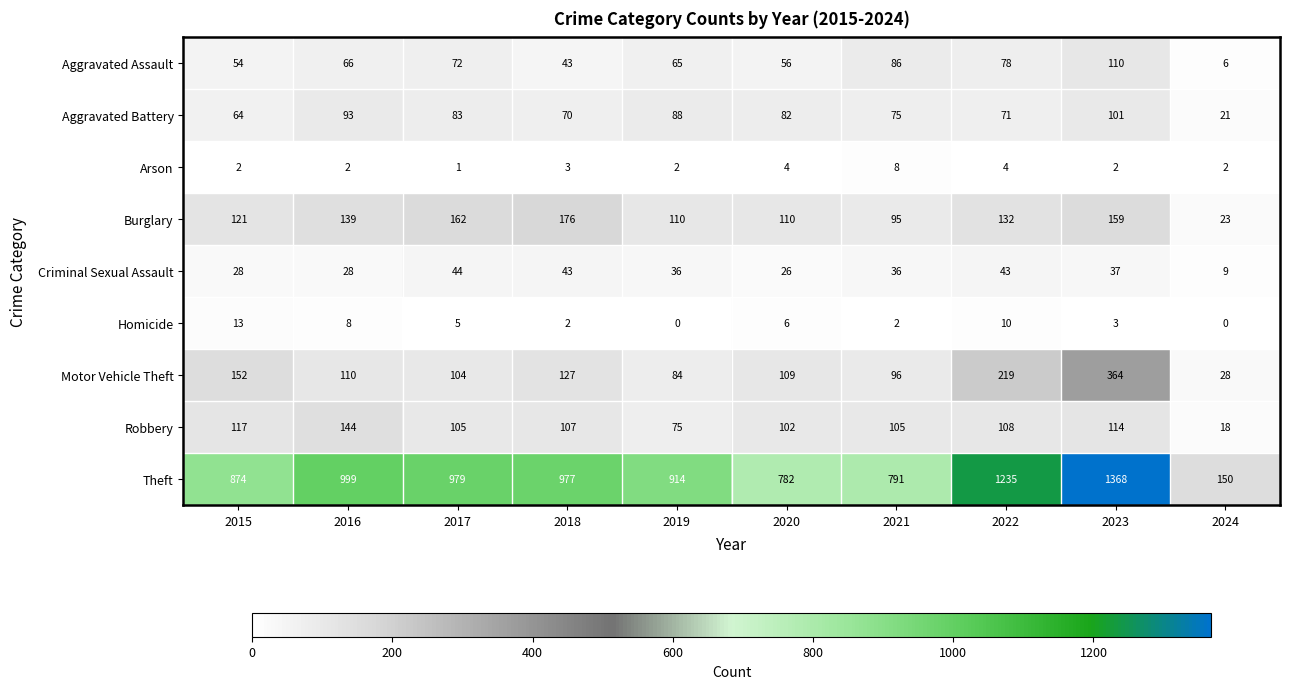

Which series has the widest spread of values?

Theft